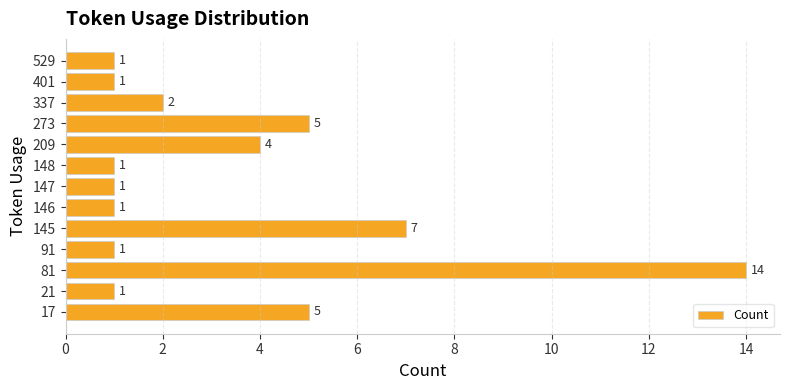

What is the average value?

3